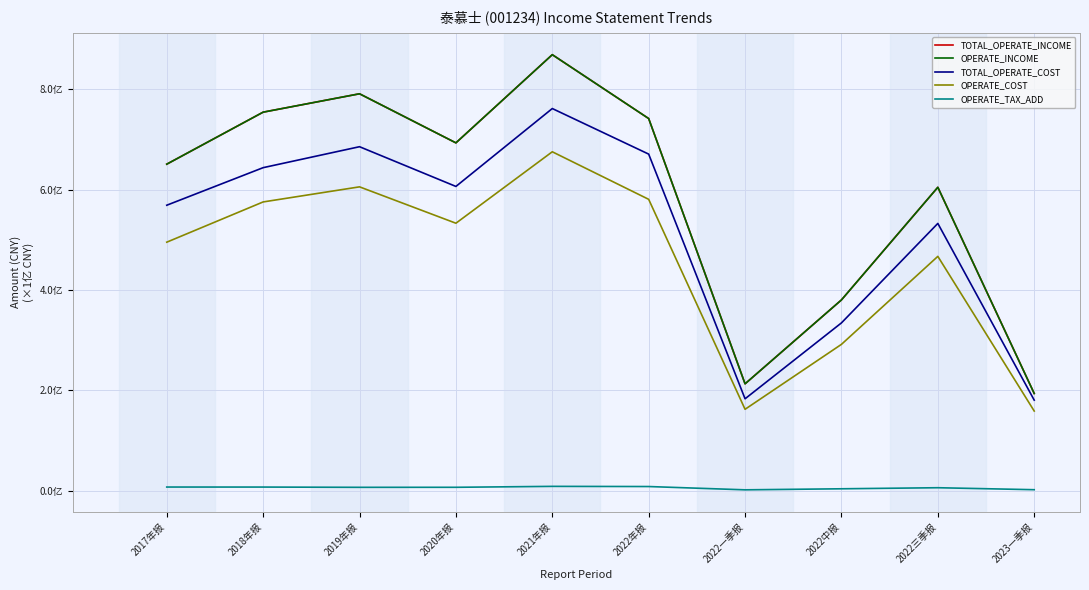

Is this an area chart (filled region under the line)?

No